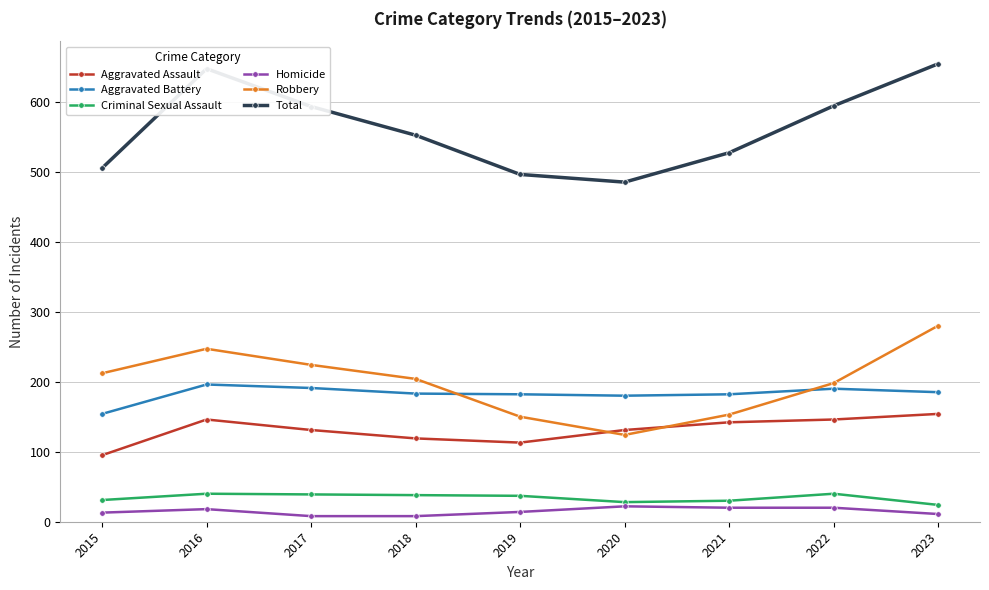

What is the spread (max minus min) of values at 2020?

463